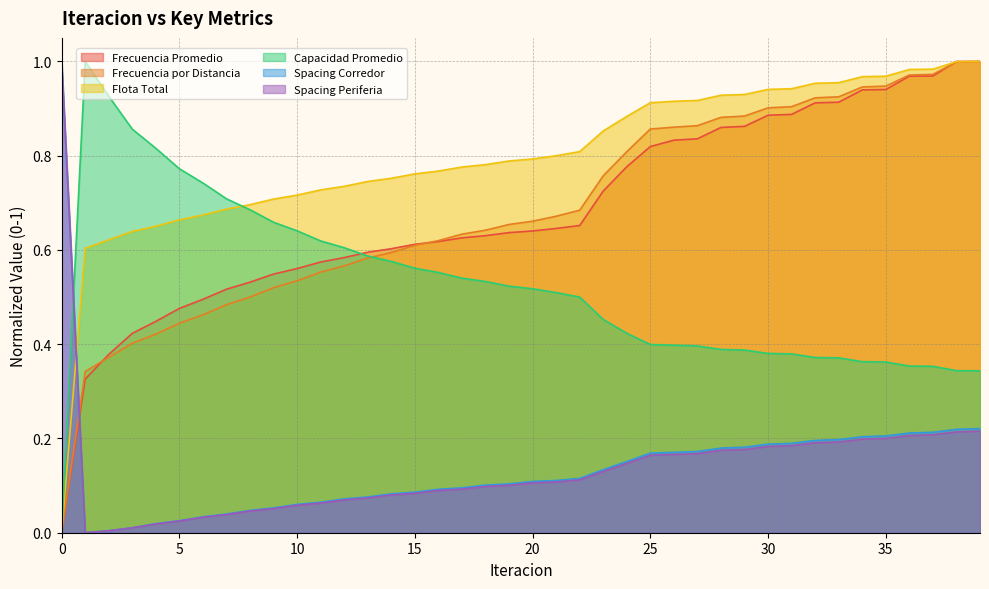

What are all the series names shown in the legend?

Frecuencia Promedio, Frecuencia por Distancia, Flota Total, Capacidad Promedio, Spacing Corredor, Spacing Periferia